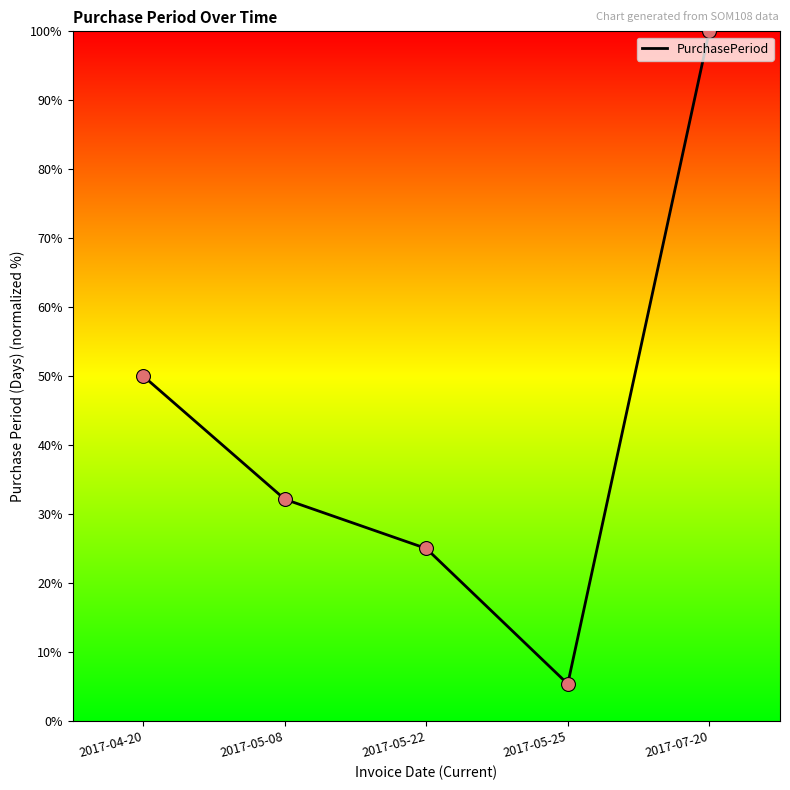

What is the change in value from 2017-05-08 to 2017-05-25?

-26.8